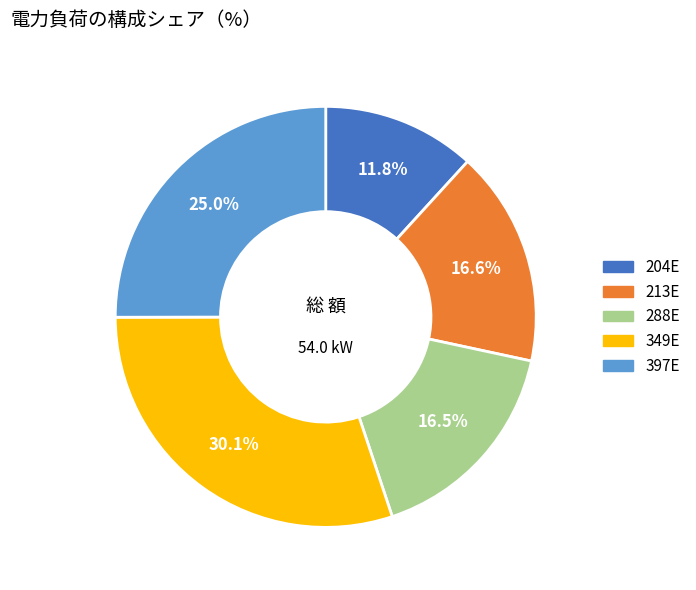

How many slices are in this pie chart?

5